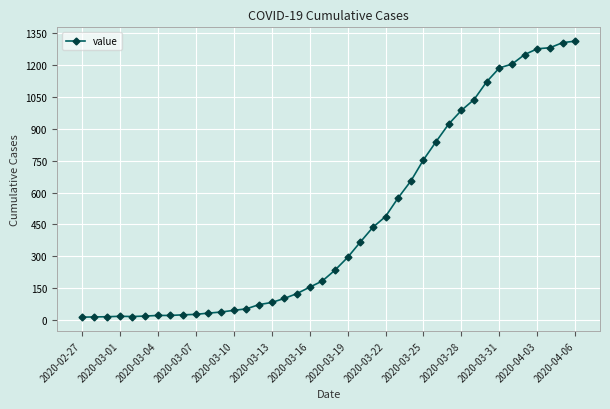

What is the value of the 32nd point from the left?

1038